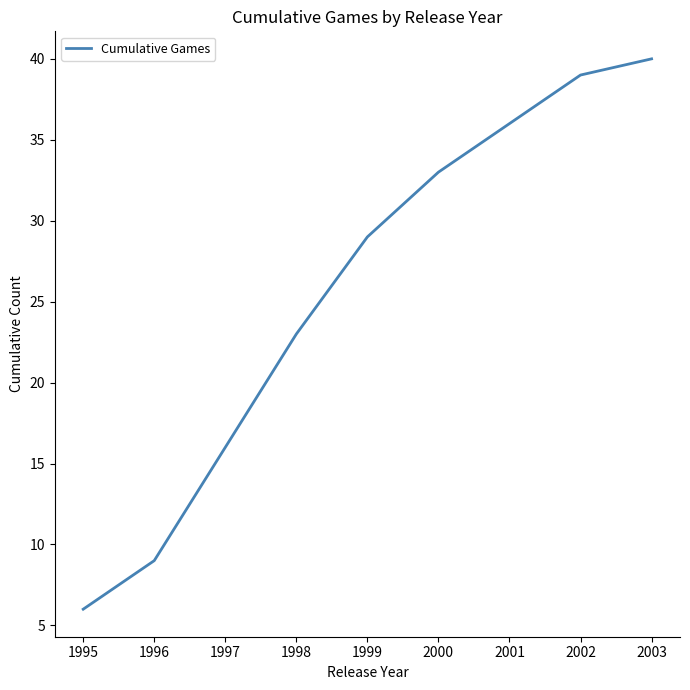

What is the ratio of the value at 1998 to the value at 2001?

0.6